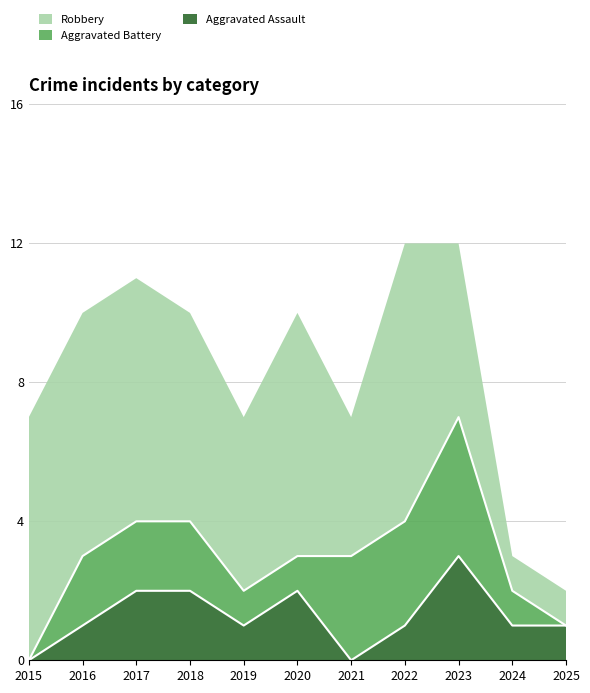

Which has a higher value, 2023 or 2021?

2023